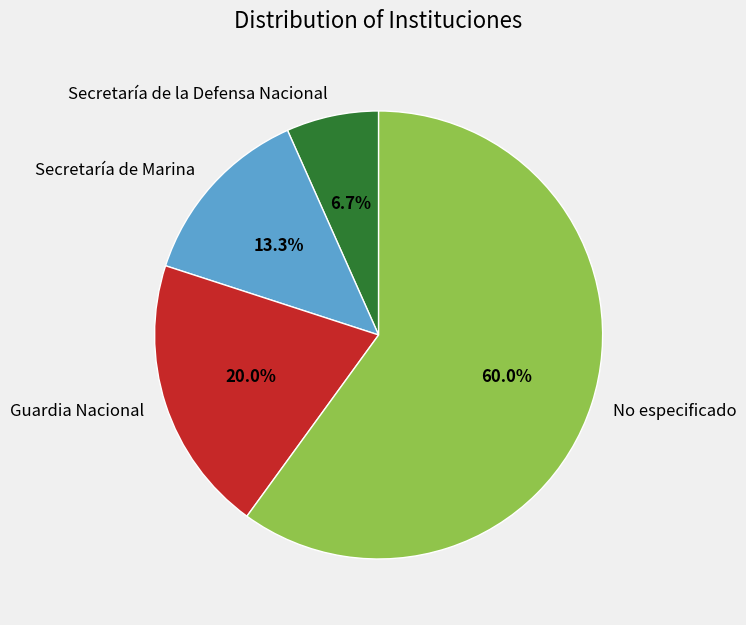

What is the largest slice in the pie chart?

No especificado